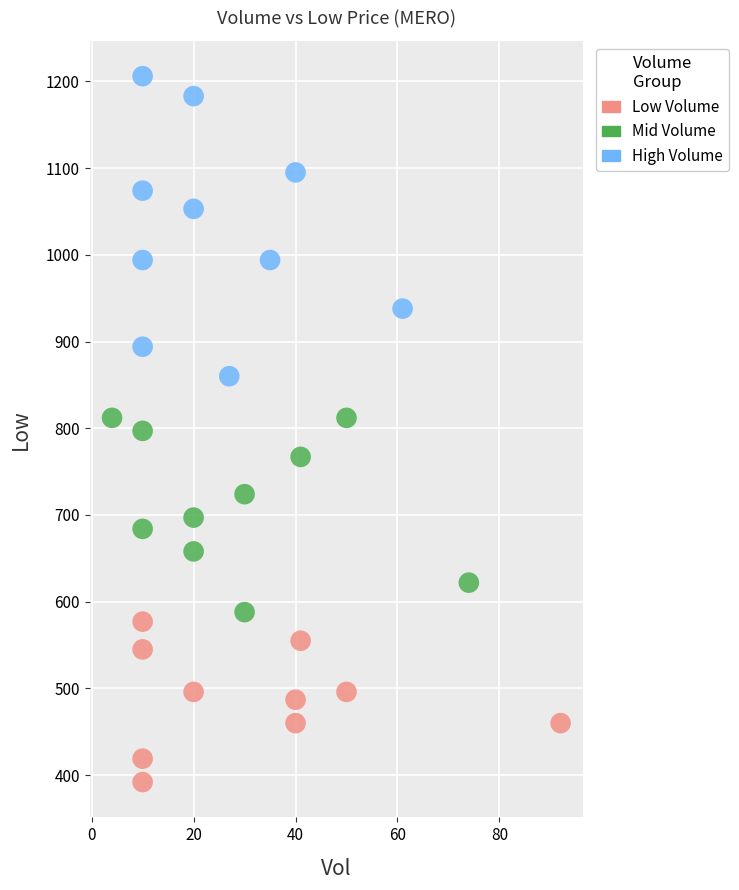

Which series reaches the maximum Y coordinate?

High Volume